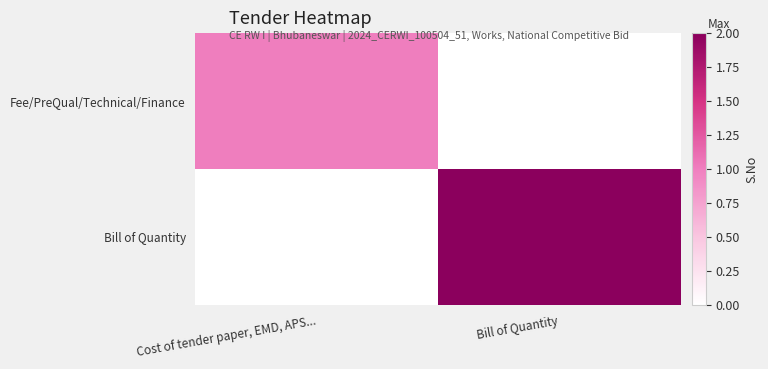

Which series has the largest total across all categories?

Bill of Quantity